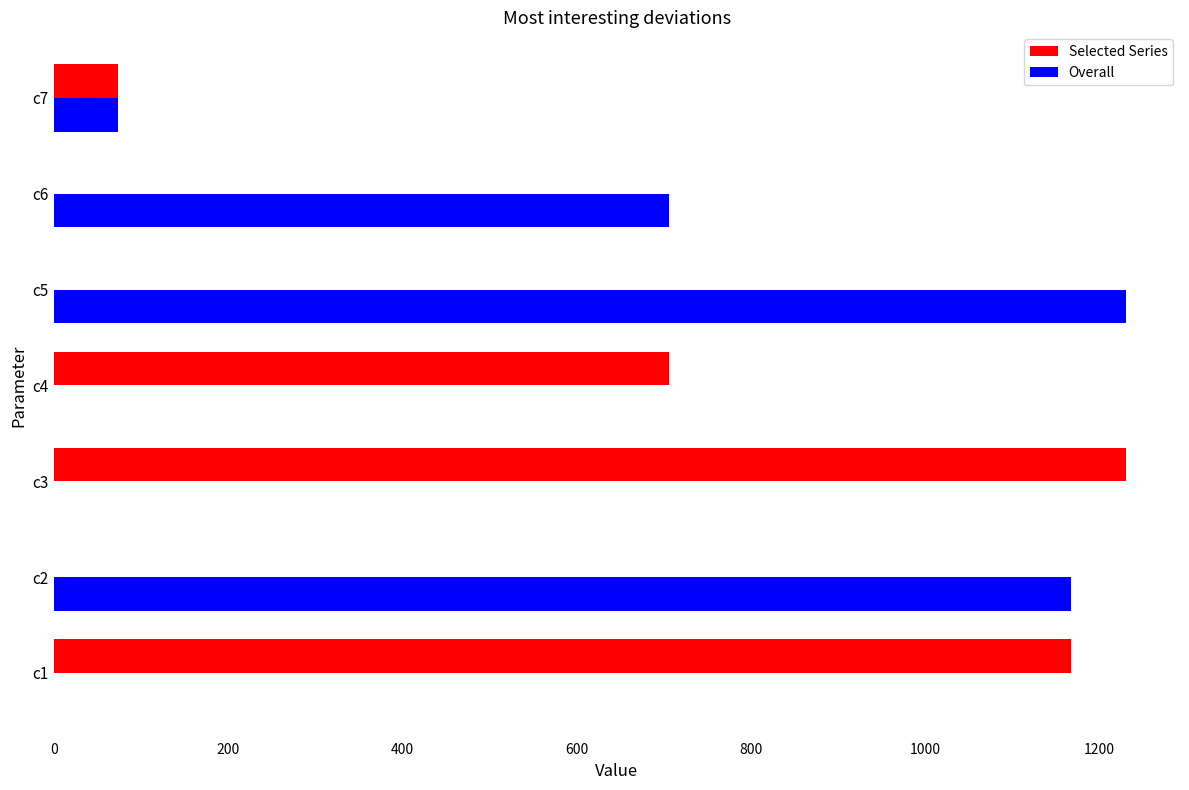

Where is Selected Series nearest to the value 615?

c4